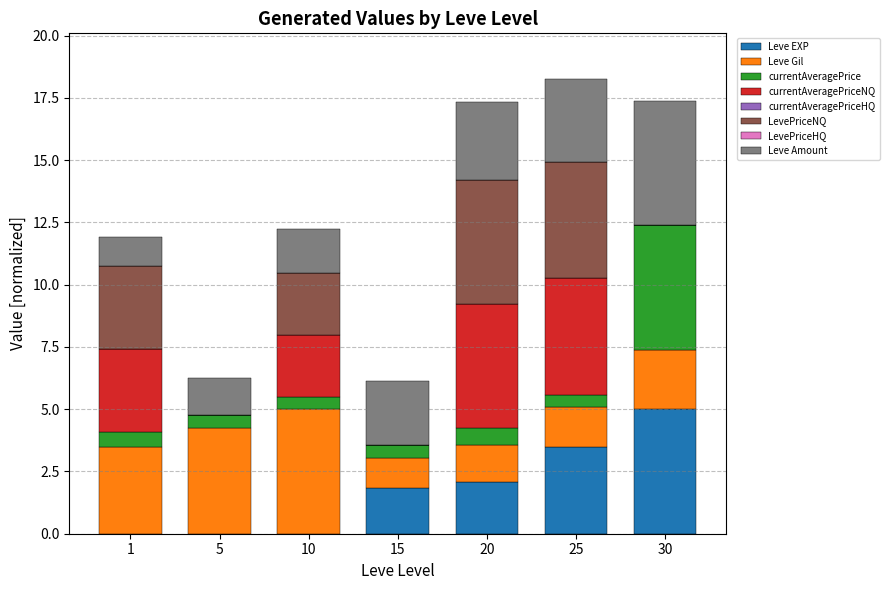

True or false: Leve EXP has a value of 5.0 at 30.

True